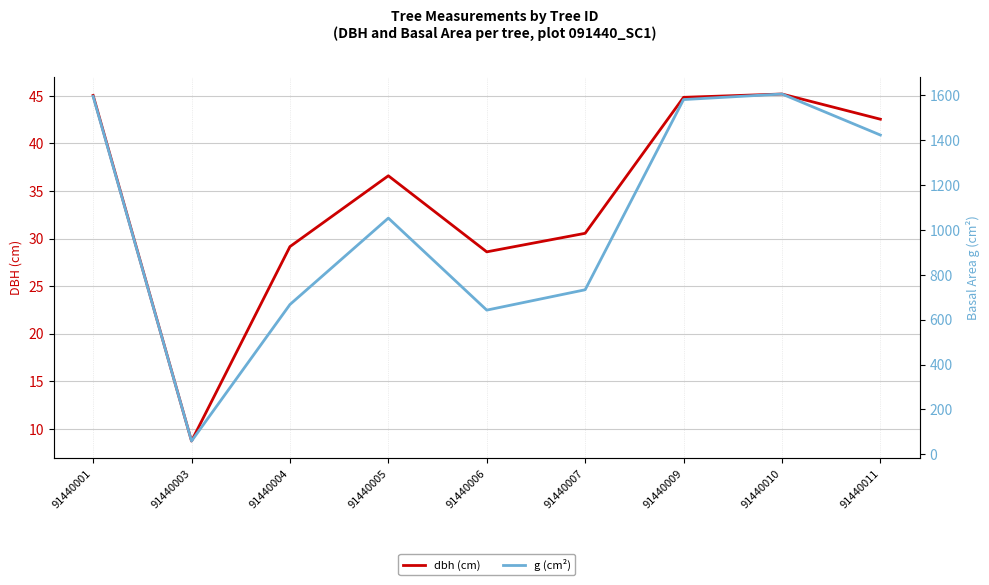

List the series in order of their peak value, highest first.

g (cm²), dbh (cm)